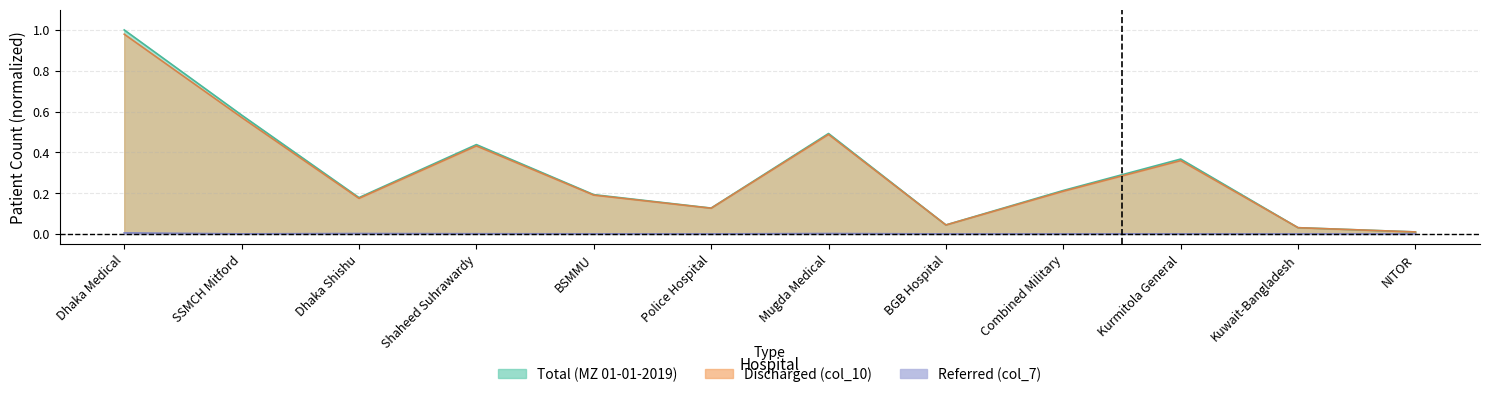

True or false: Total (MZ 01-01-2019) and Discharged (col_10) intersect in this chart.

False